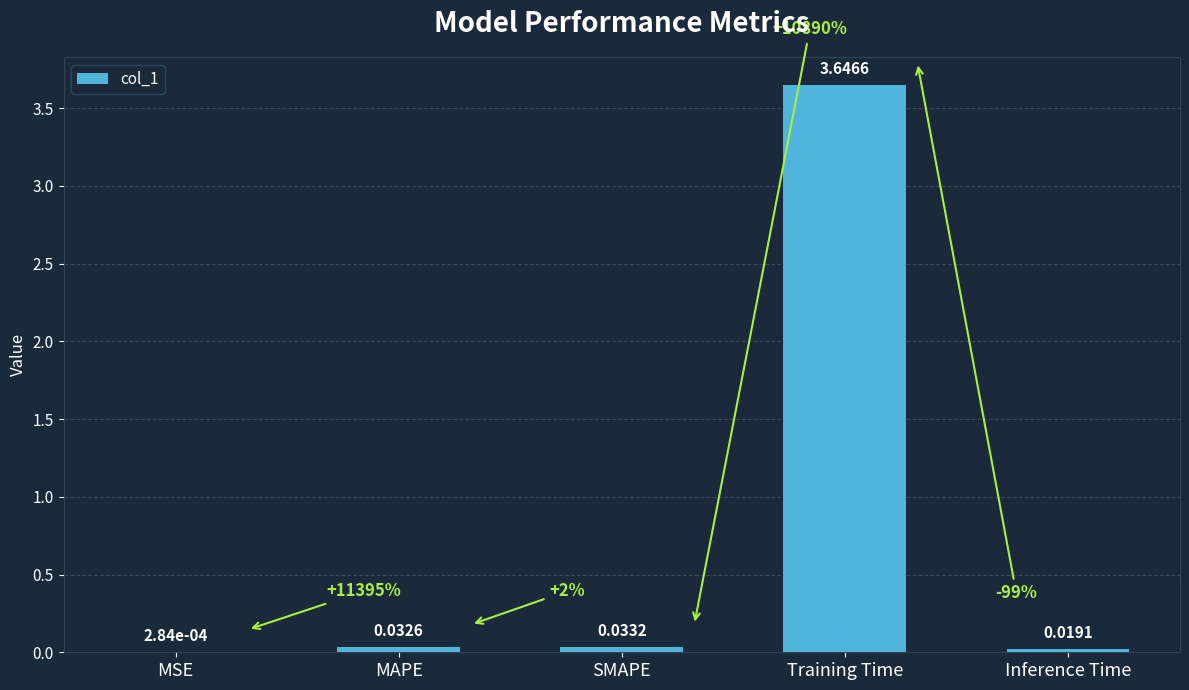

Between MSE and Training Time, which is larger?

Training Time